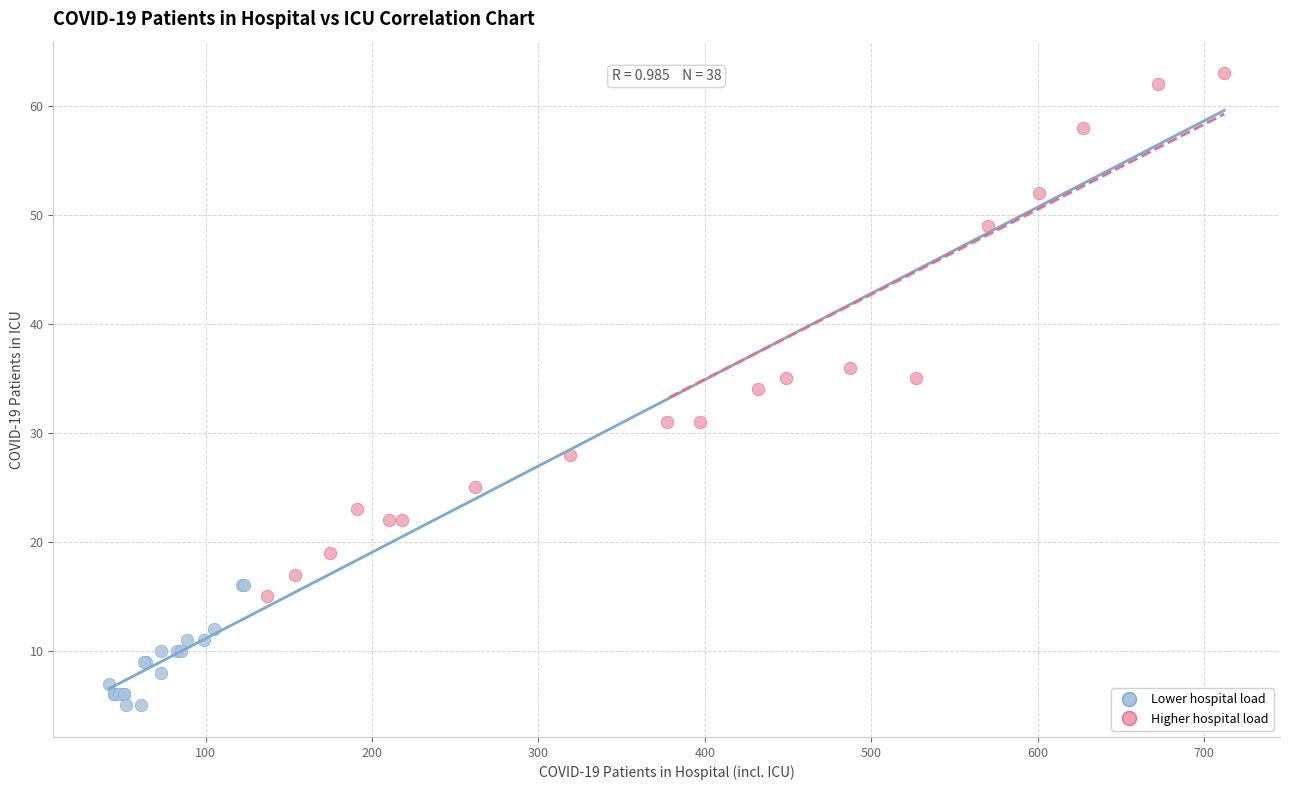

Which series has the widest spread of Y values?

Higher hospital load